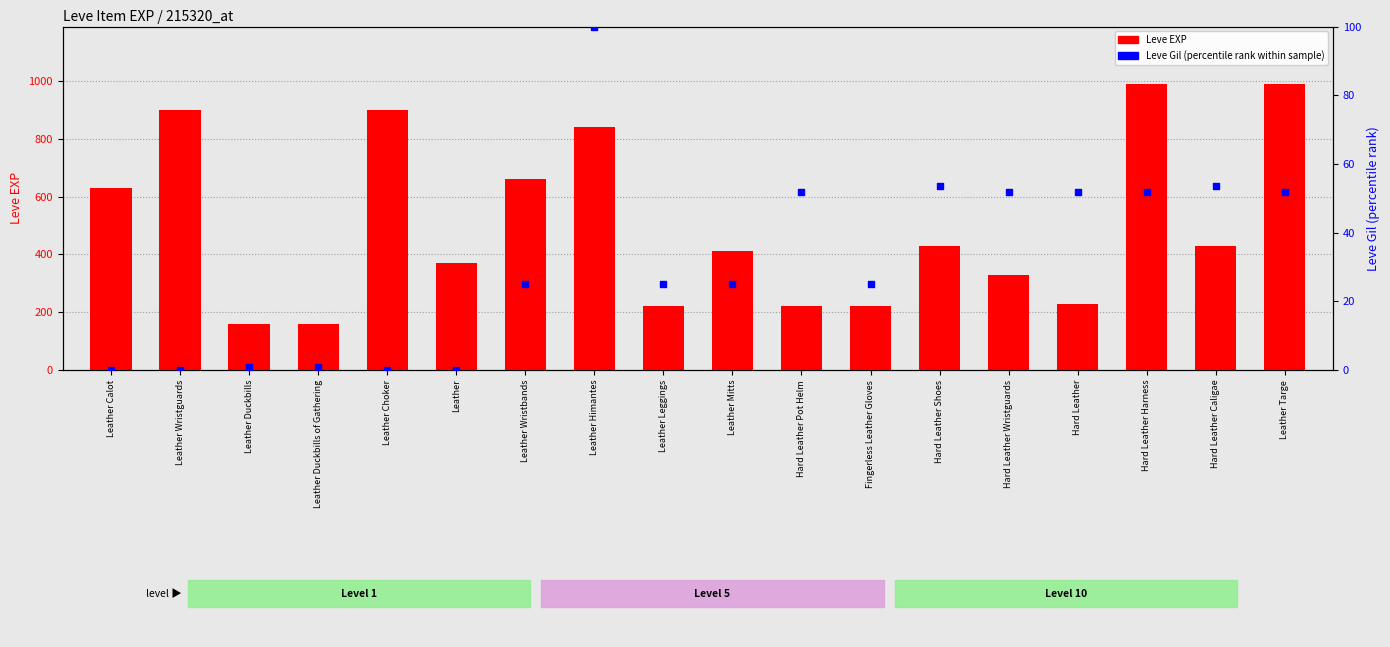

What is the total value across all series at Hard Leather Caligae?

483.6